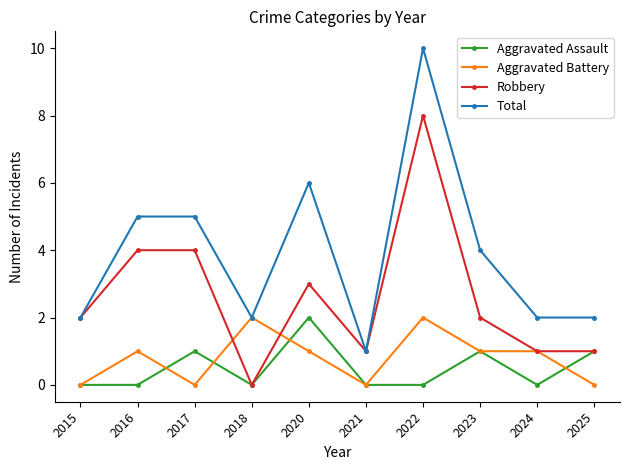

Which series has the largest range (max minus min)?

Total